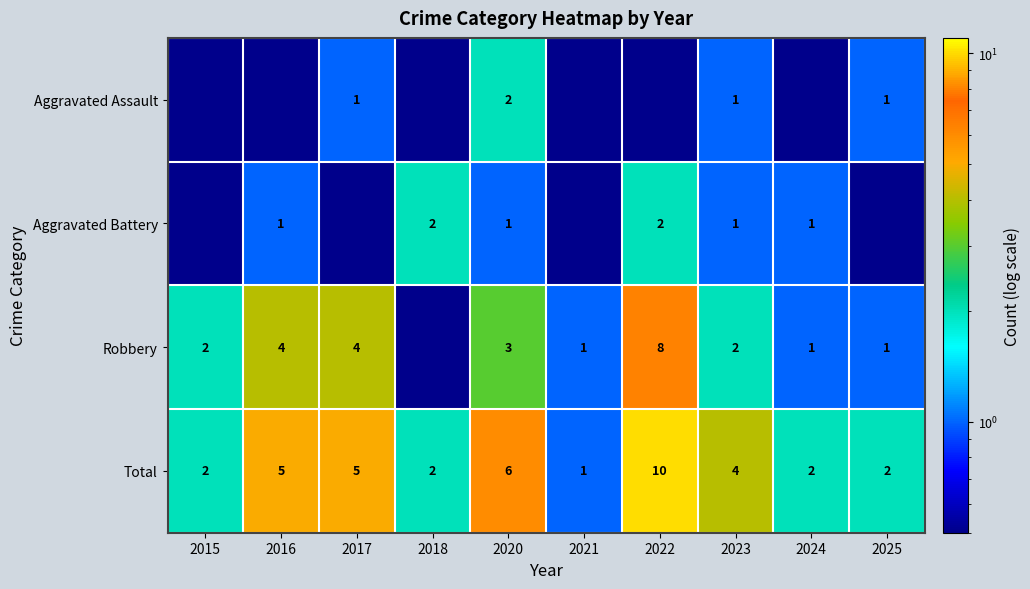

Is the value of Robbery at 2016 greater than the value of Total at 2016?

No